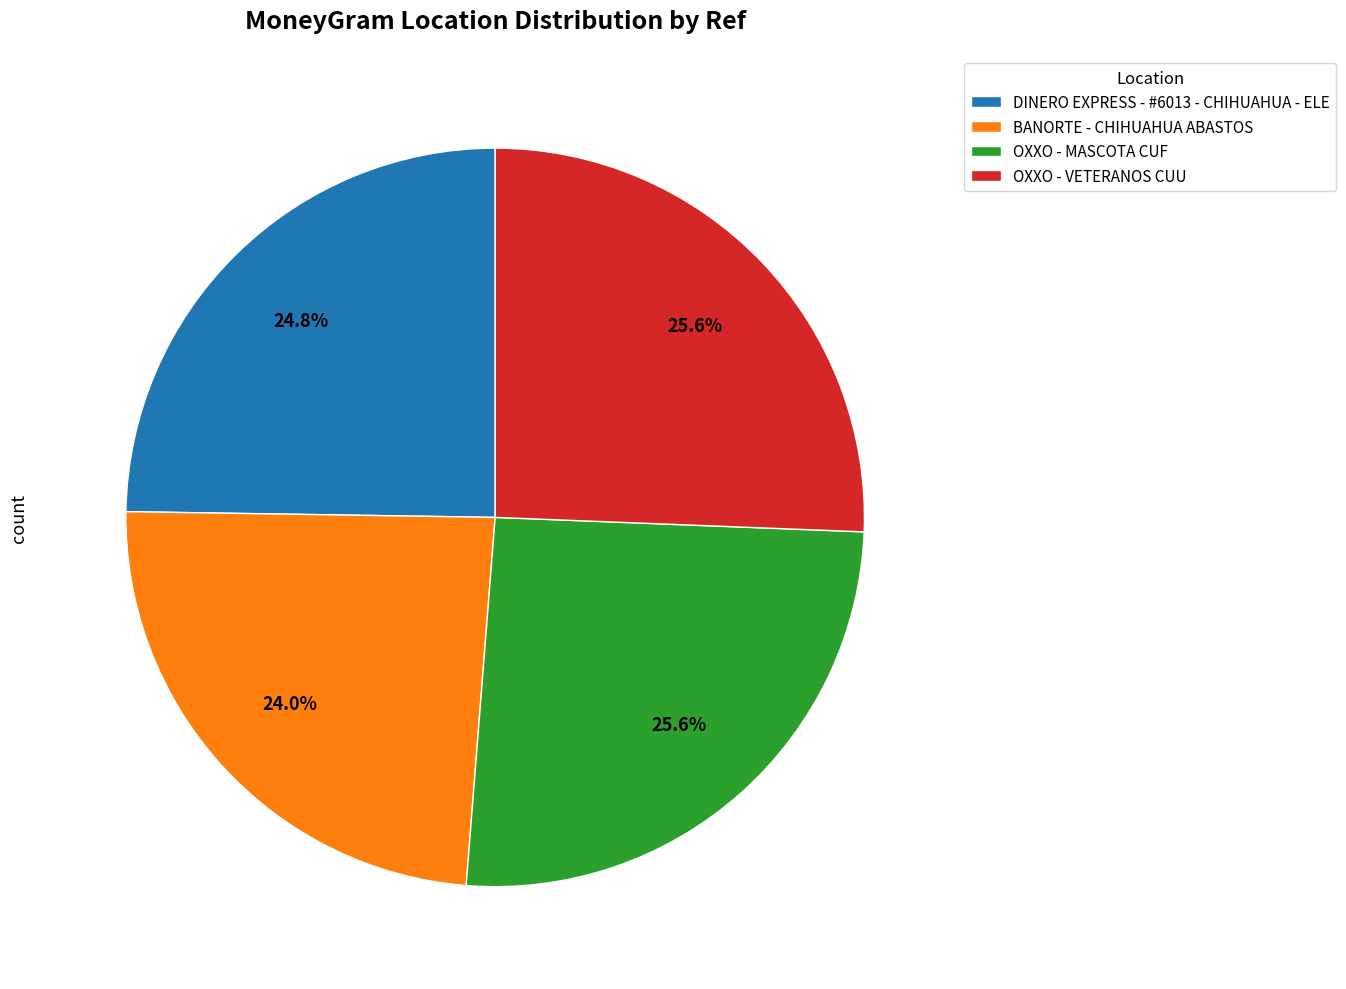

What percentage is the DINERO EXPRESS - #6013 - CHIHUAHUA - ELE slice, to the nearest percent?

25%